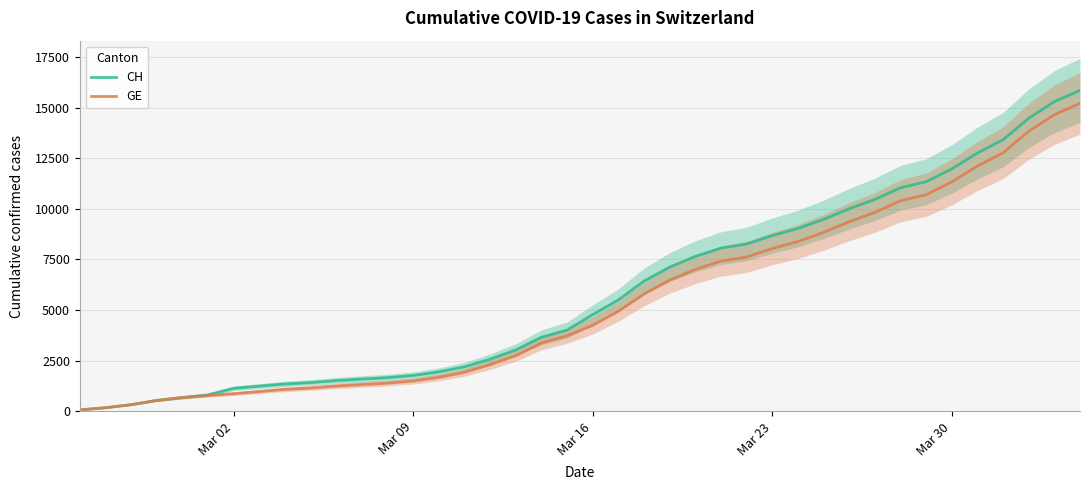

Is it true that CH equals 299 at Mar 30?

False